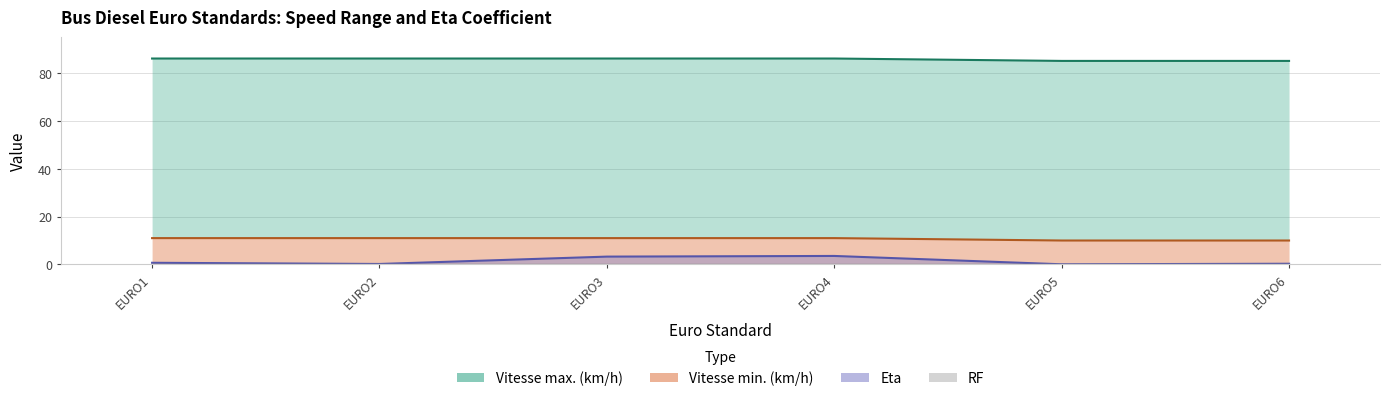

The Vitesse max. (km/h) series shows 86.0 at EURO3. True or false?

True